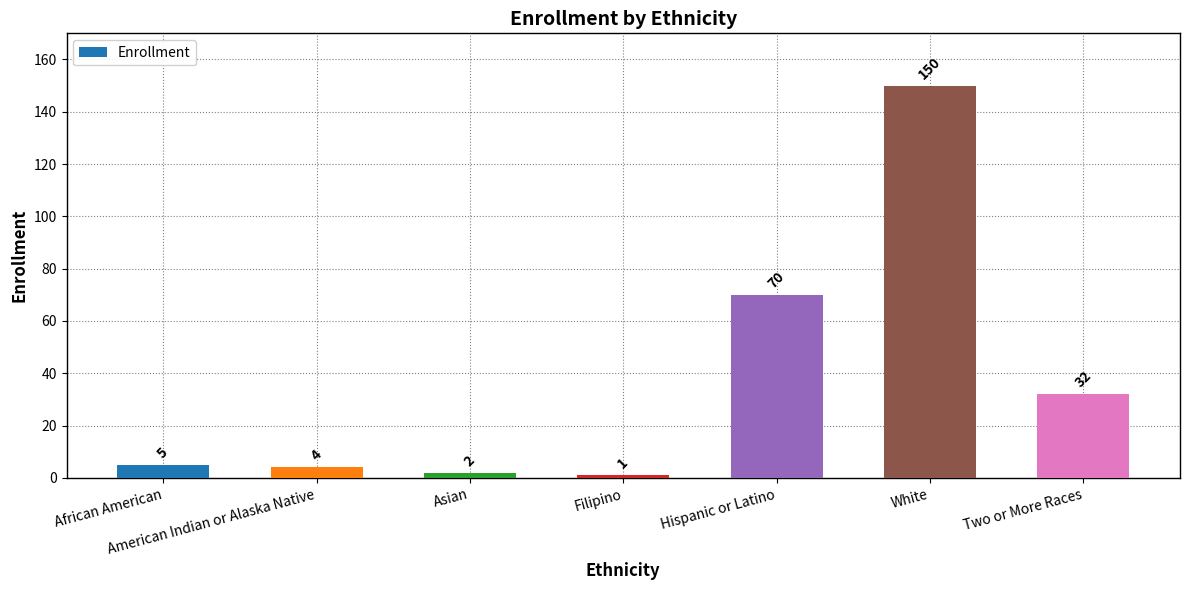

Reading left to right, transcribe all the data shown in this chart.

African American=5	American Indian or Alaska Native=4	Asian=2	Filipino=1	Hispanic or Latino=70	White=150	Two or More Races=32